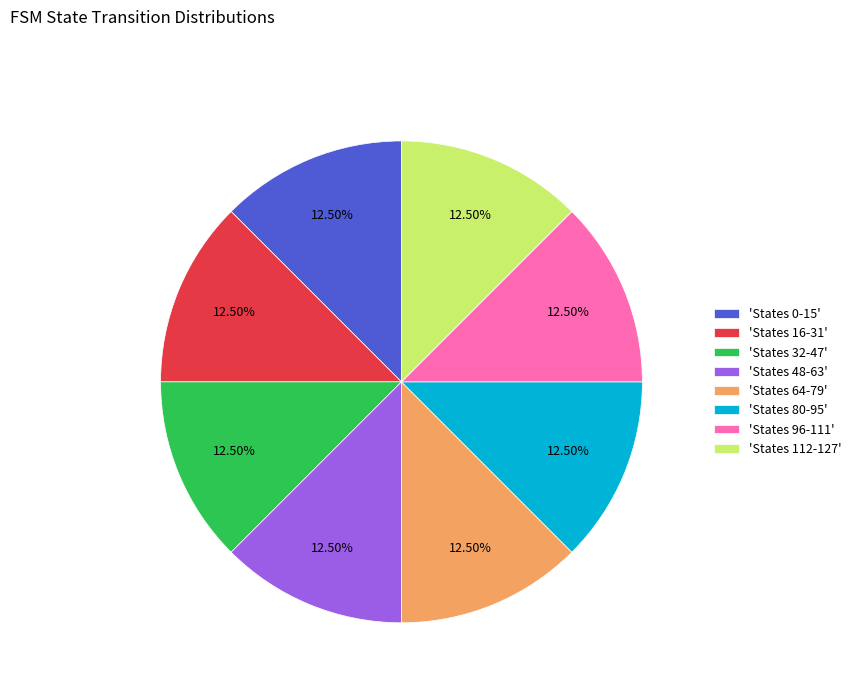

Do 'States 48-63' and 'States 112-127' together represent more than half of the pie?

No